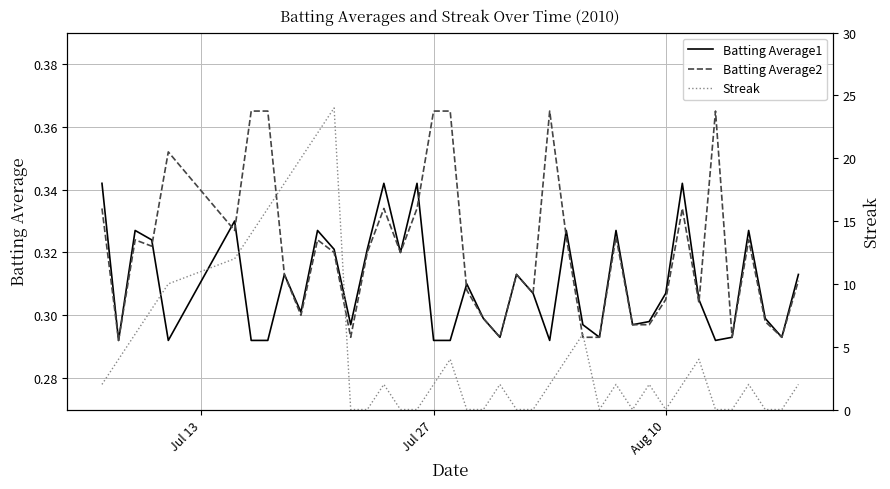

The value of Batting Average2 at Aug 10 is 0.1. True or false?

False